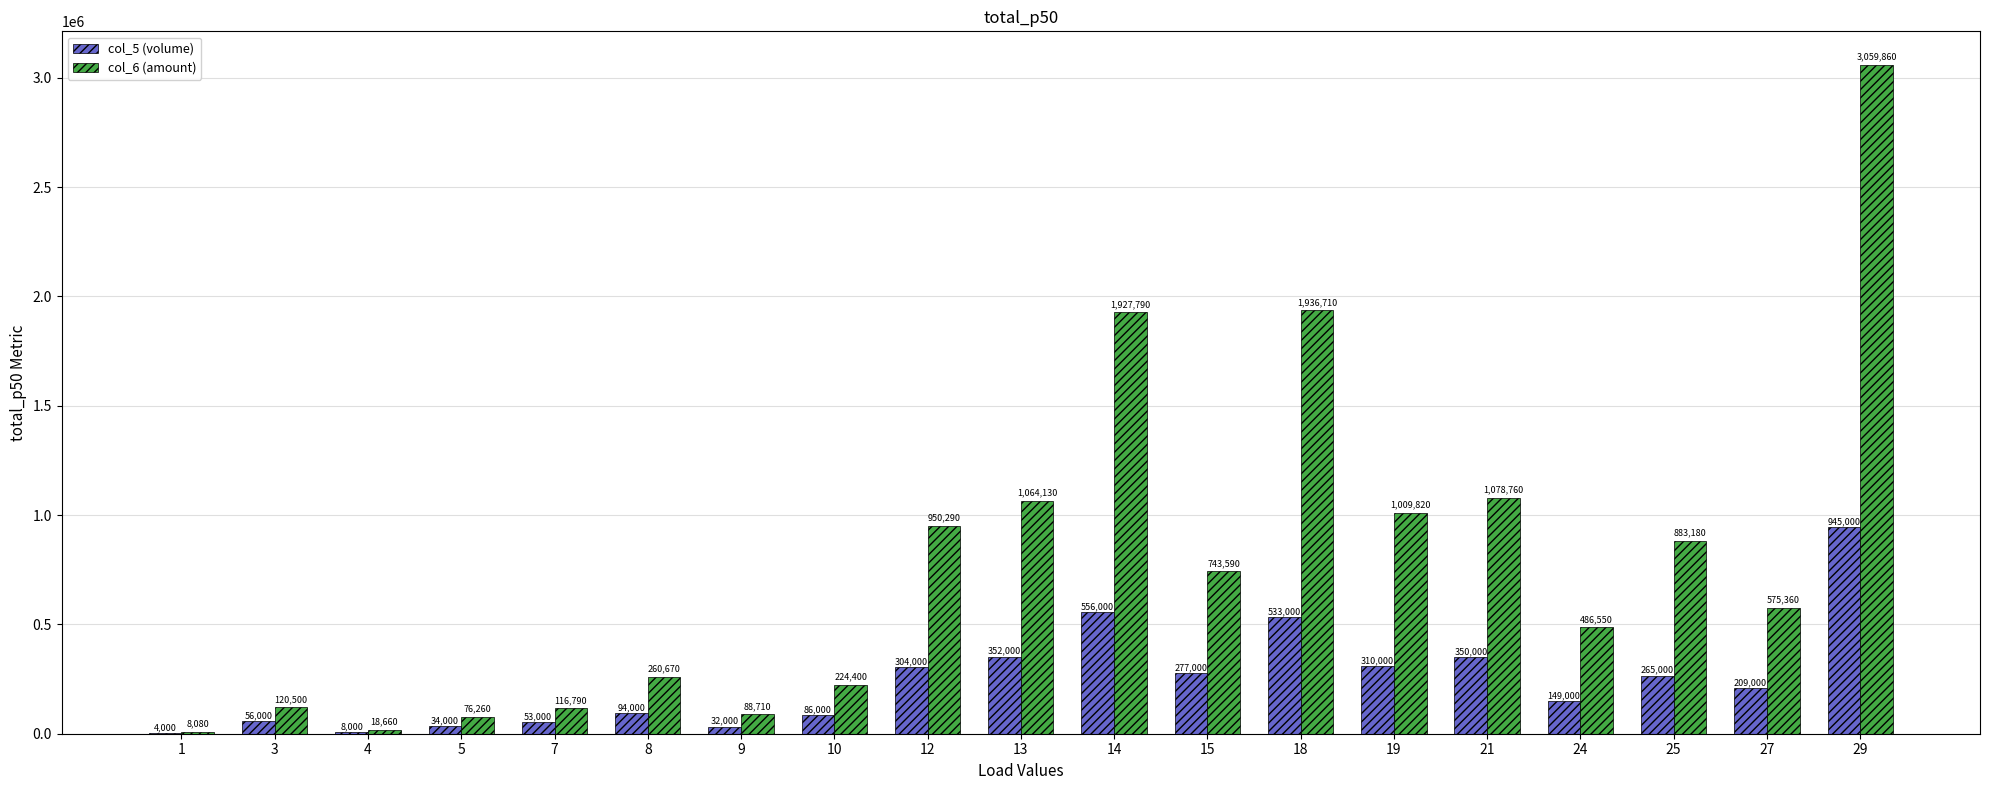

Reading left to right, transcribe all the data shown in this chart.

col_5 (volume): 4000	56000	8000	34000	53000	94000	32000	86000	304000	352000	556000	277000	533000	310000	350000	149000	265000	209000	945000
col_6 (amount): 8080	120500	18660	76260	116790	260670	88710	224400	950290	1064130	1927790	743590	1936710	1009820	1078760	486550	883180	575360	3059860